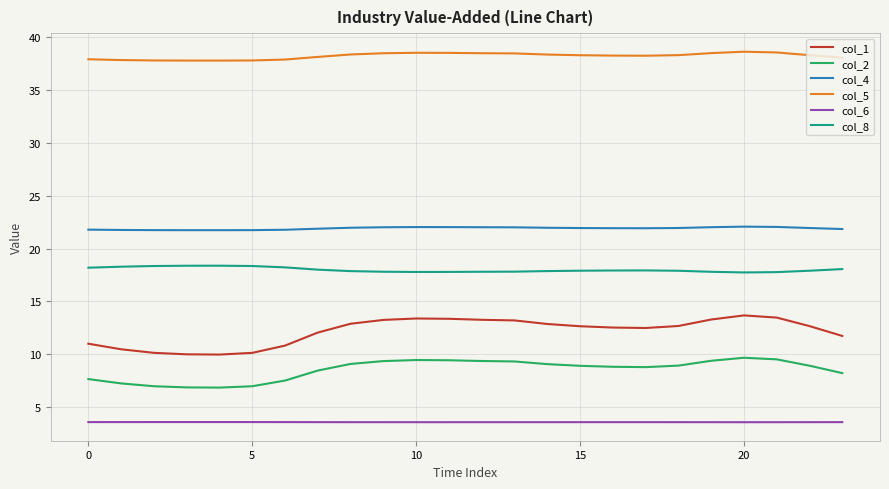

What are all the series names shown in the legend?

col_1, col_2, col_4, col_5, col_6, col_8